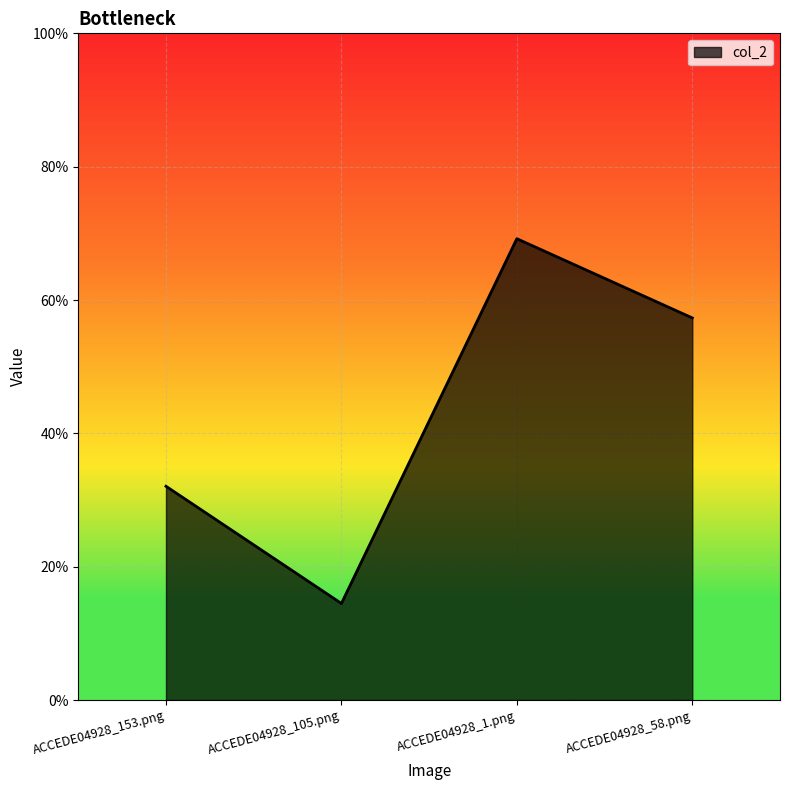

Reading left to right, extract all data points from this chart.

ACCEDE04928_153.png=0.3	ACCEDE04928_105.png=0.1	ACCEDE04928_1.png=0.7	ACCEDE04928_58.png=0.6